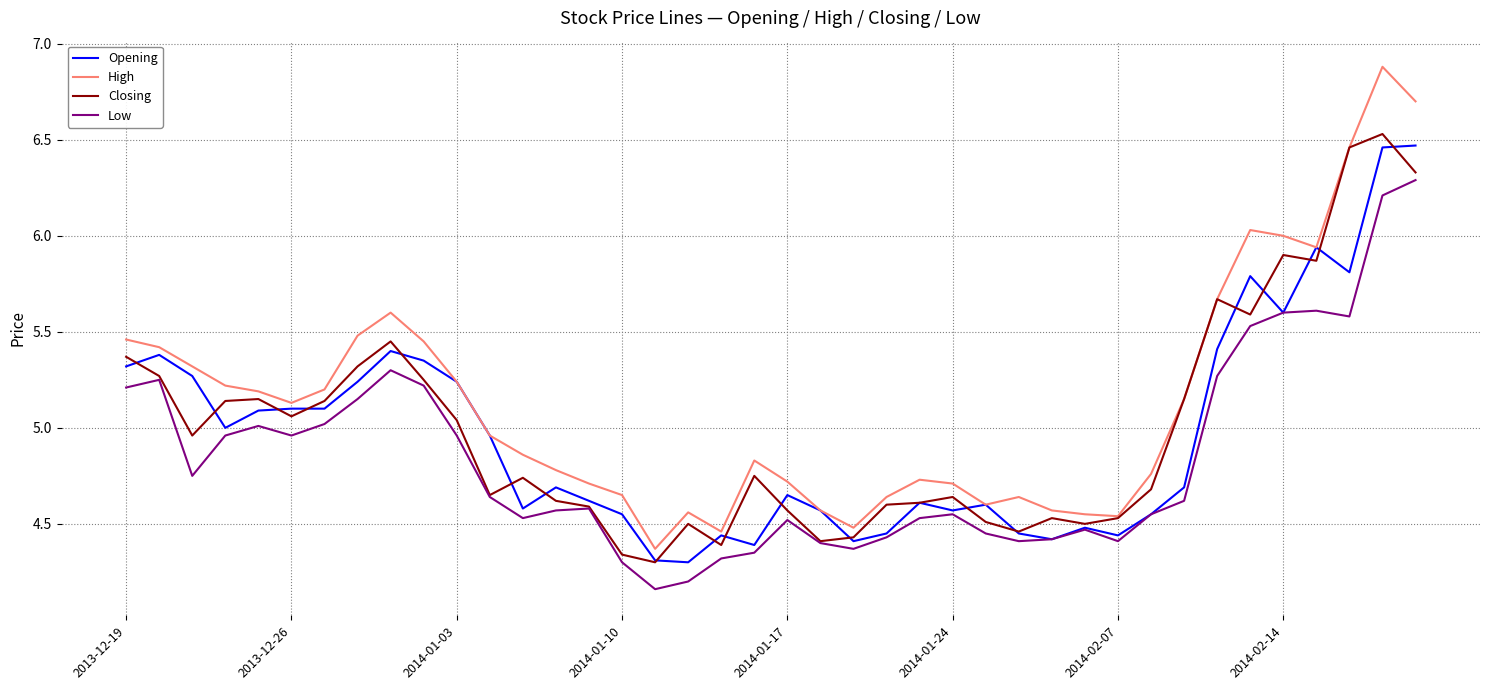

Which series has the largest total across all categories?

High